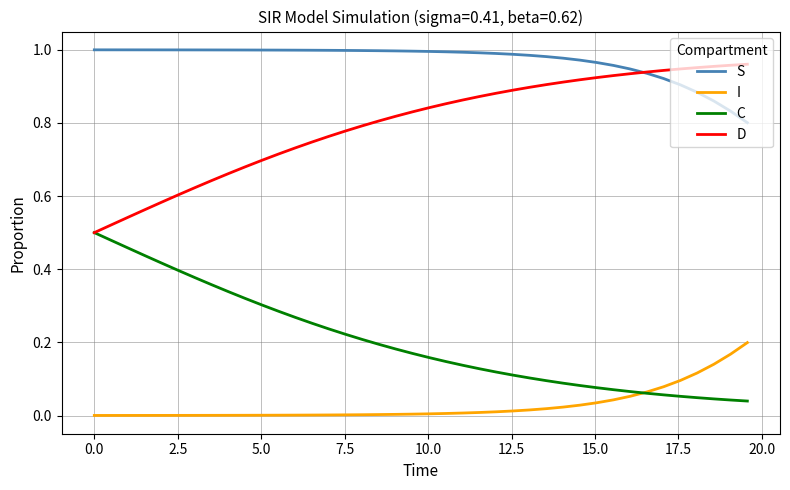

True or false: I and S intersect in this chart.

False